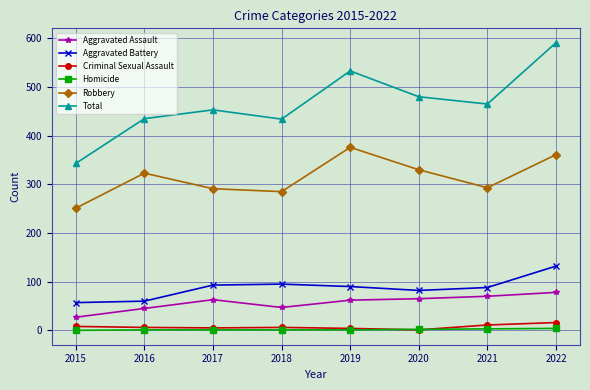

In Total, how many points are higher than both neighbors (excluding endpoints)?

2